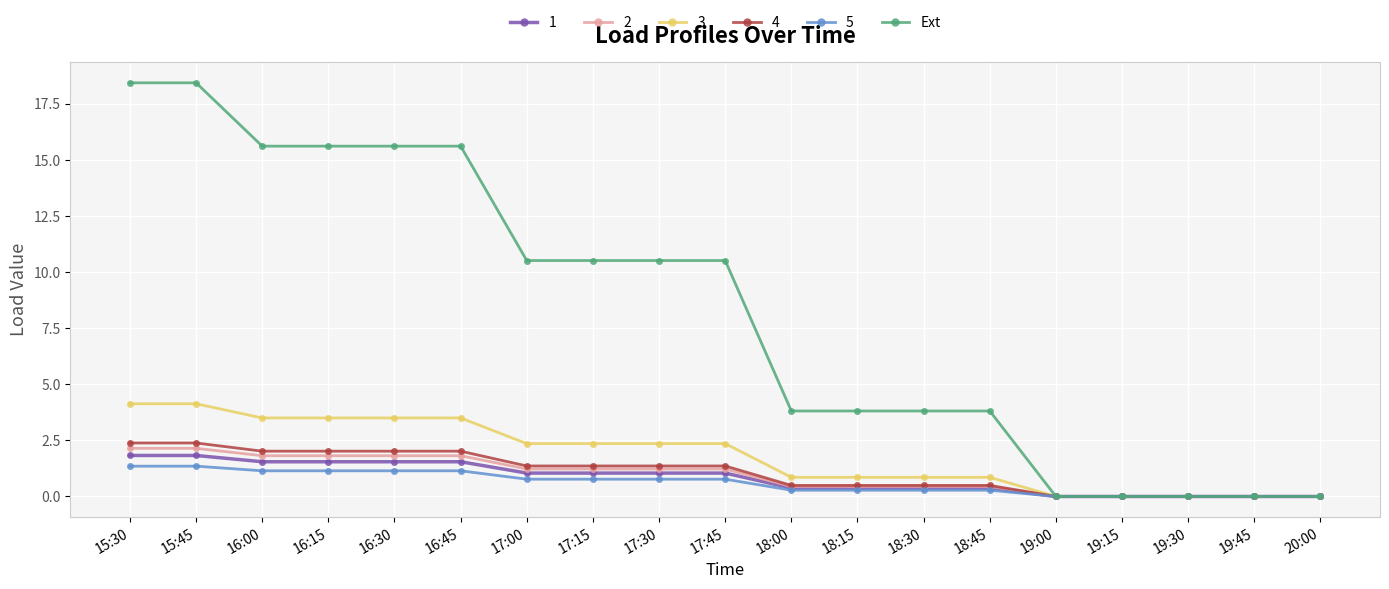

What is the label of the 16th point from the left?

19:15